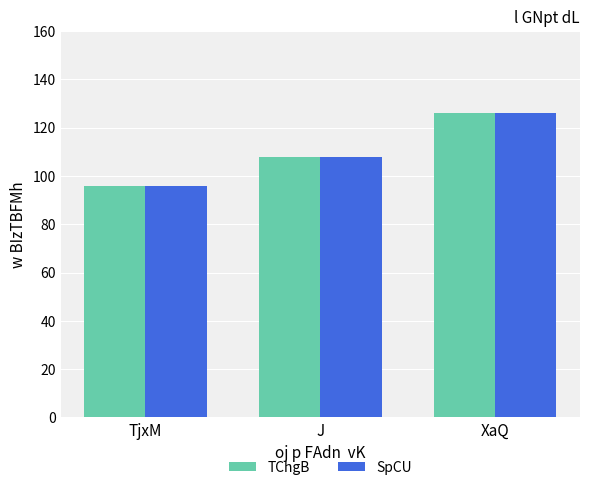

Rank the categories by TChgB value from highest to lowest.

XaQ, J, TjxM